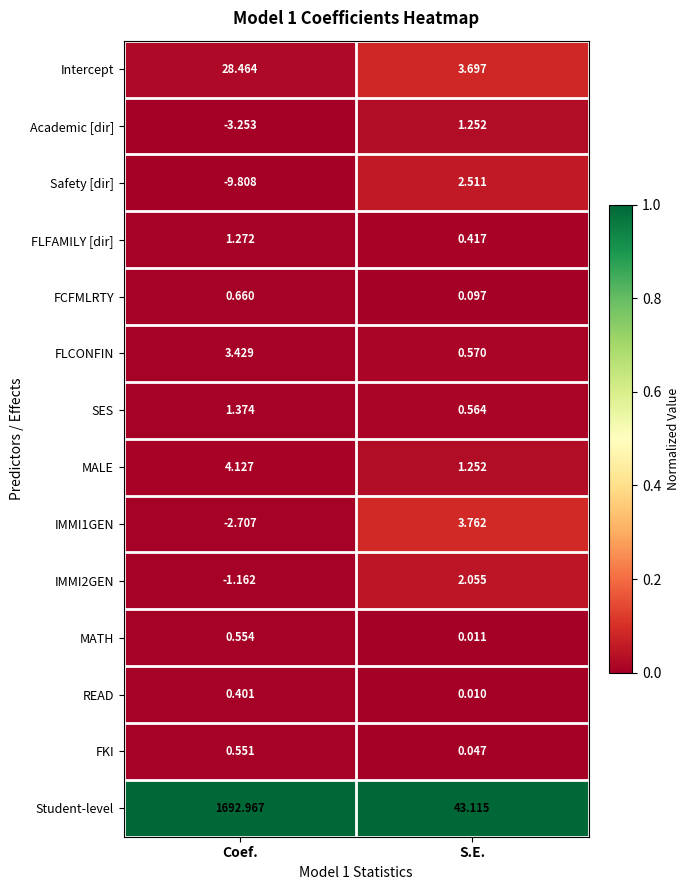

At how many categories does at least one series exceed 0?

2